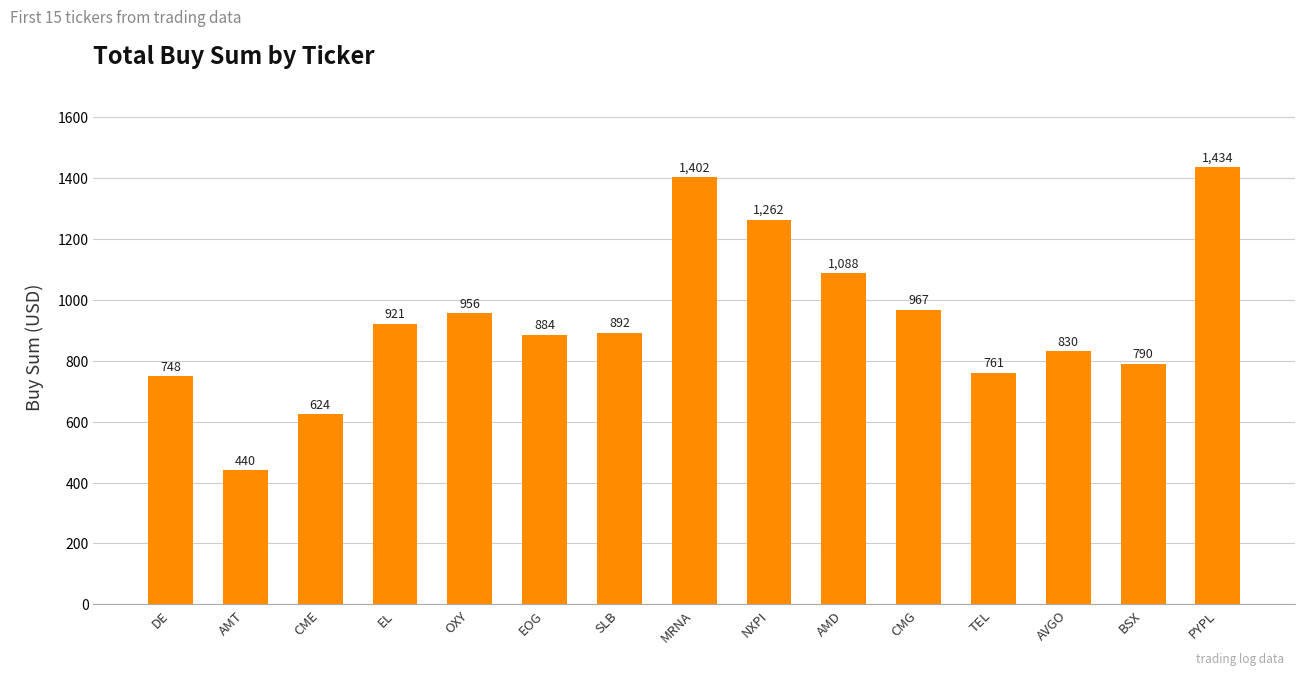

What is the value of the 10th bar from the left?

1087.6